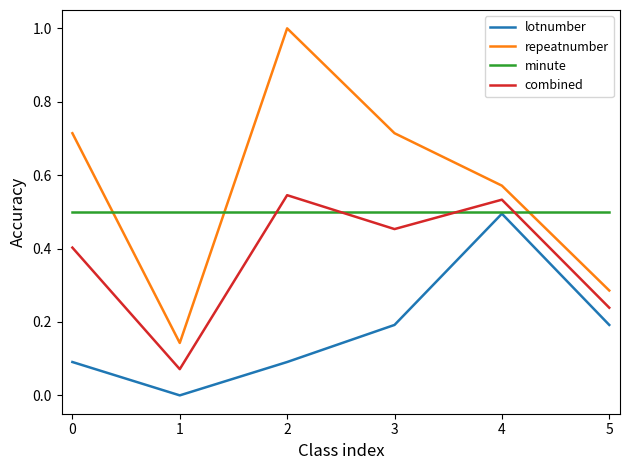

What is the spread (max minus min) of values at 2?

0.9